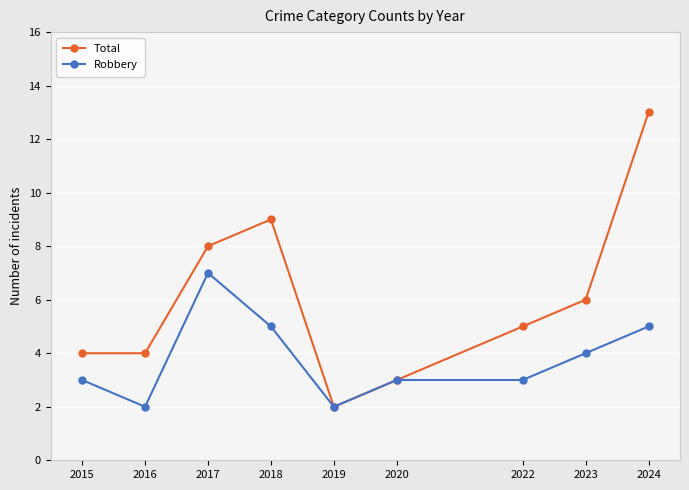

At which category is the sum across all series the highest?

2024